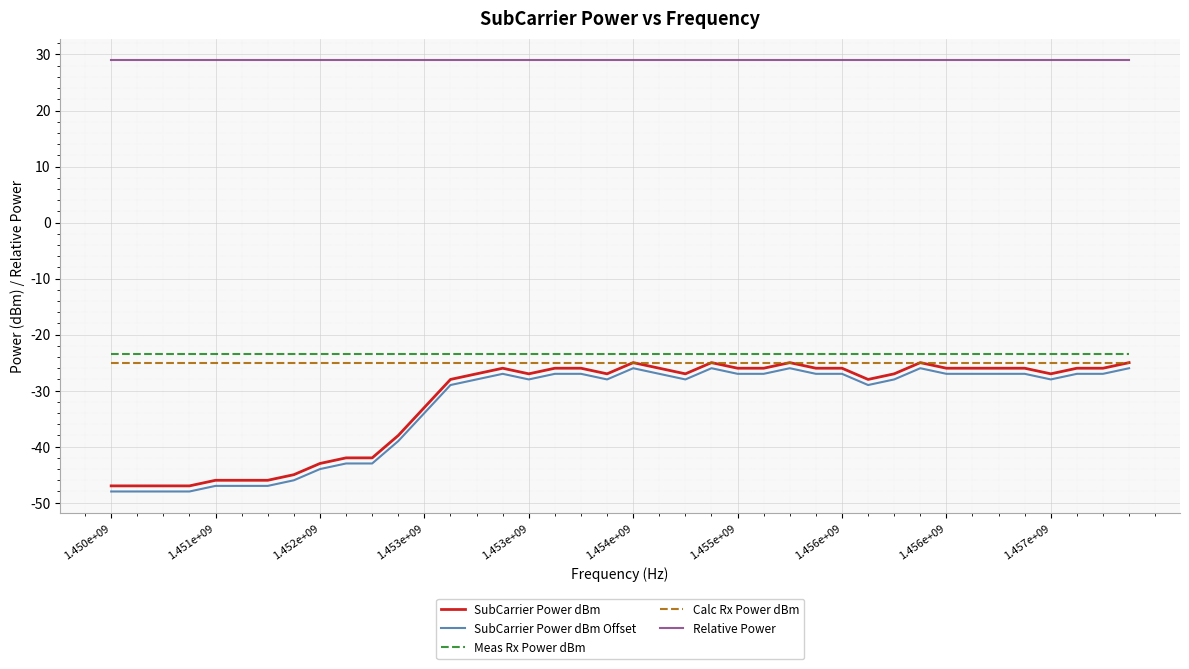

How many lines are shown in the chart?

5